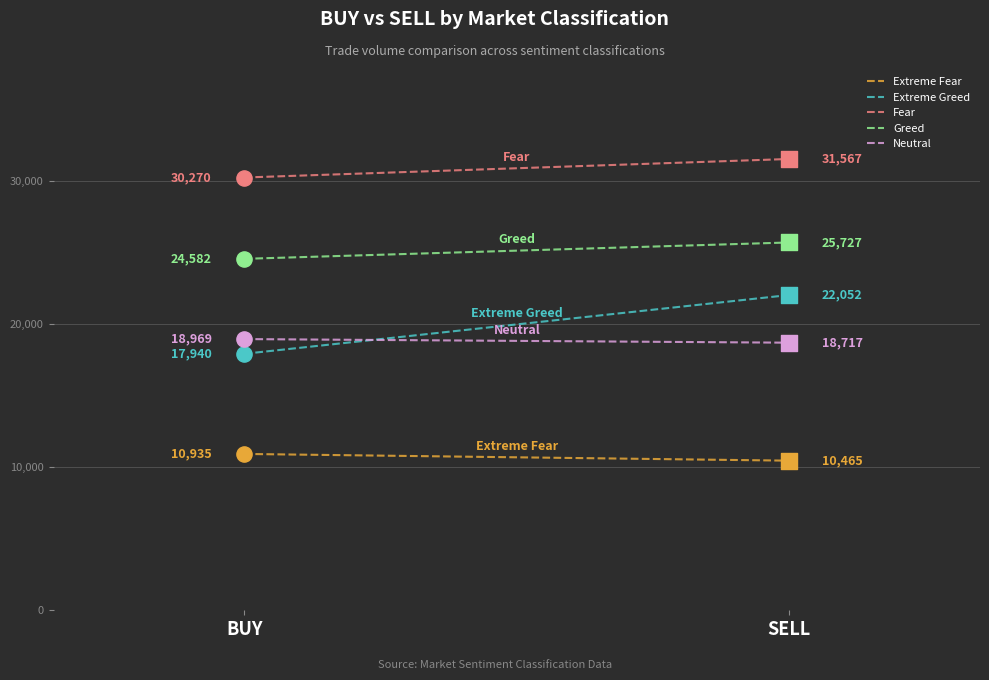

Which series has the largest Y range (max minus min)?

Extreme Greed